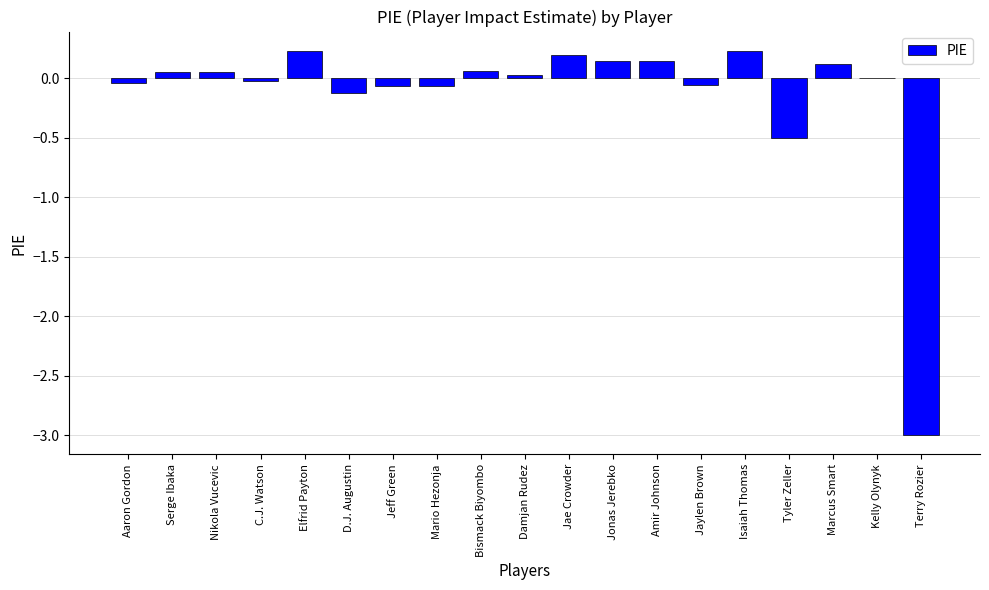

What is the change in value from Nikola Vucevic to Amir Johnson?

+0.1